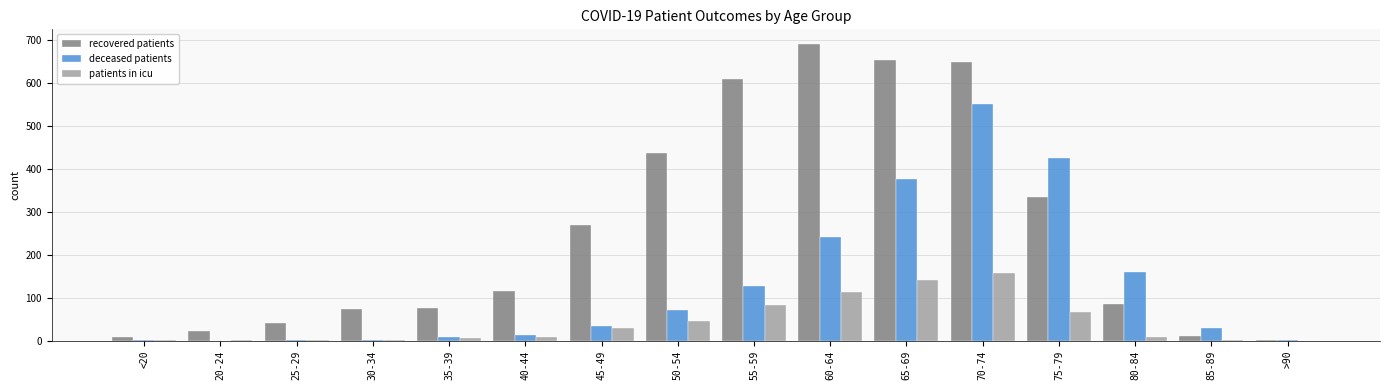

Is the value of patients in icu at 80-84 greater than the value of deceased patients at 50-54?

No